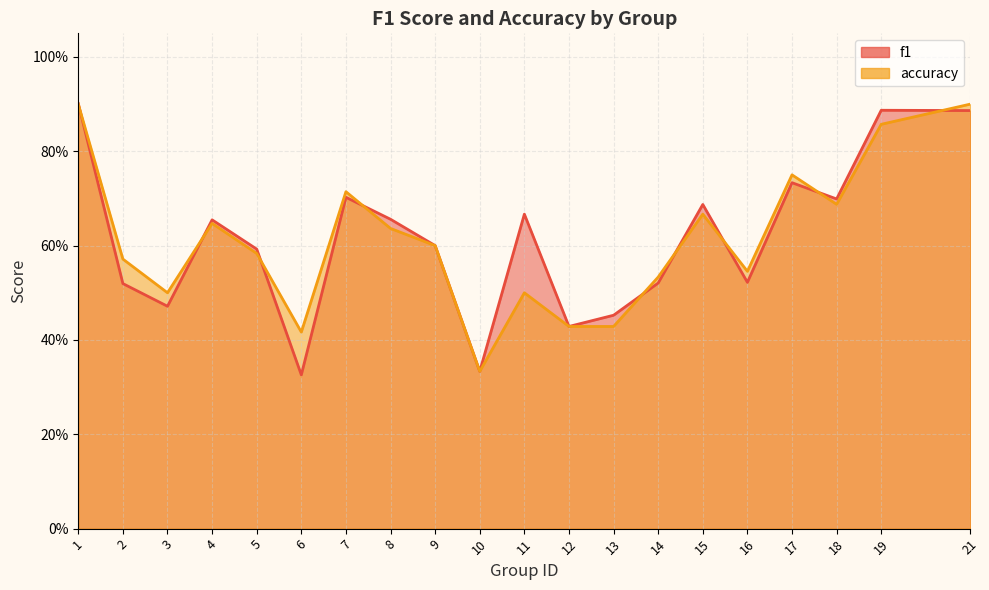

At which category is the sum across all series the highest?

1